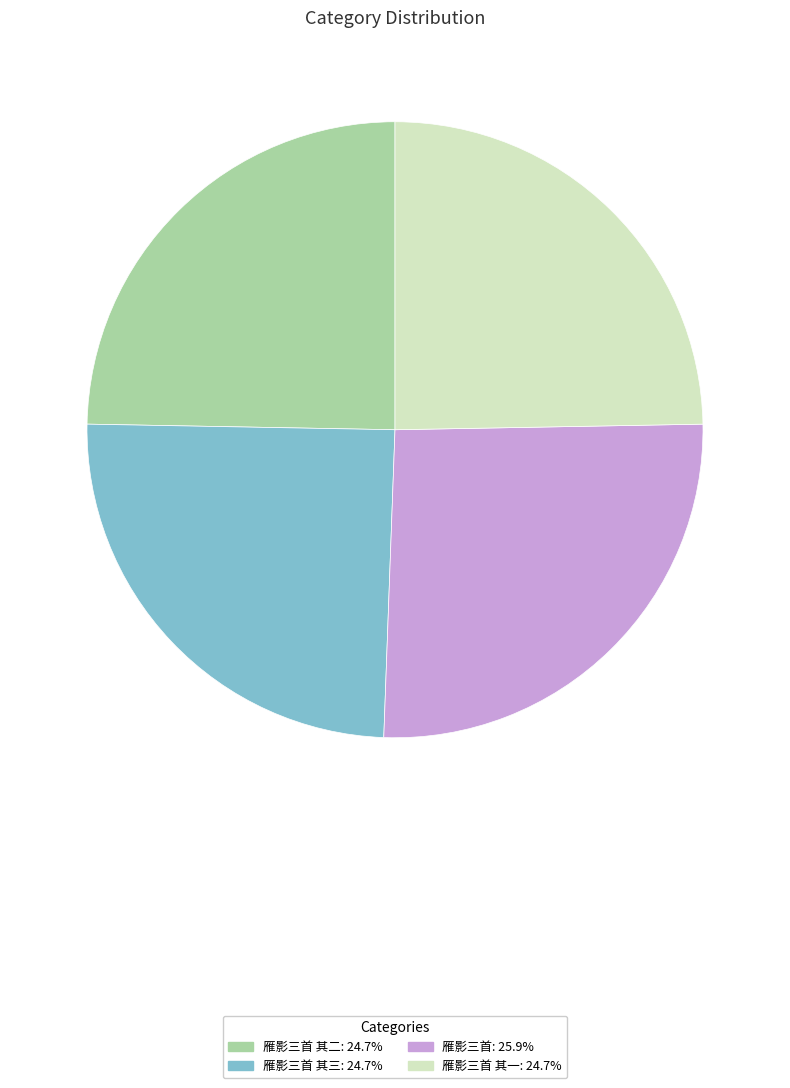

Is there any slice that represents more than half of the pie?

No